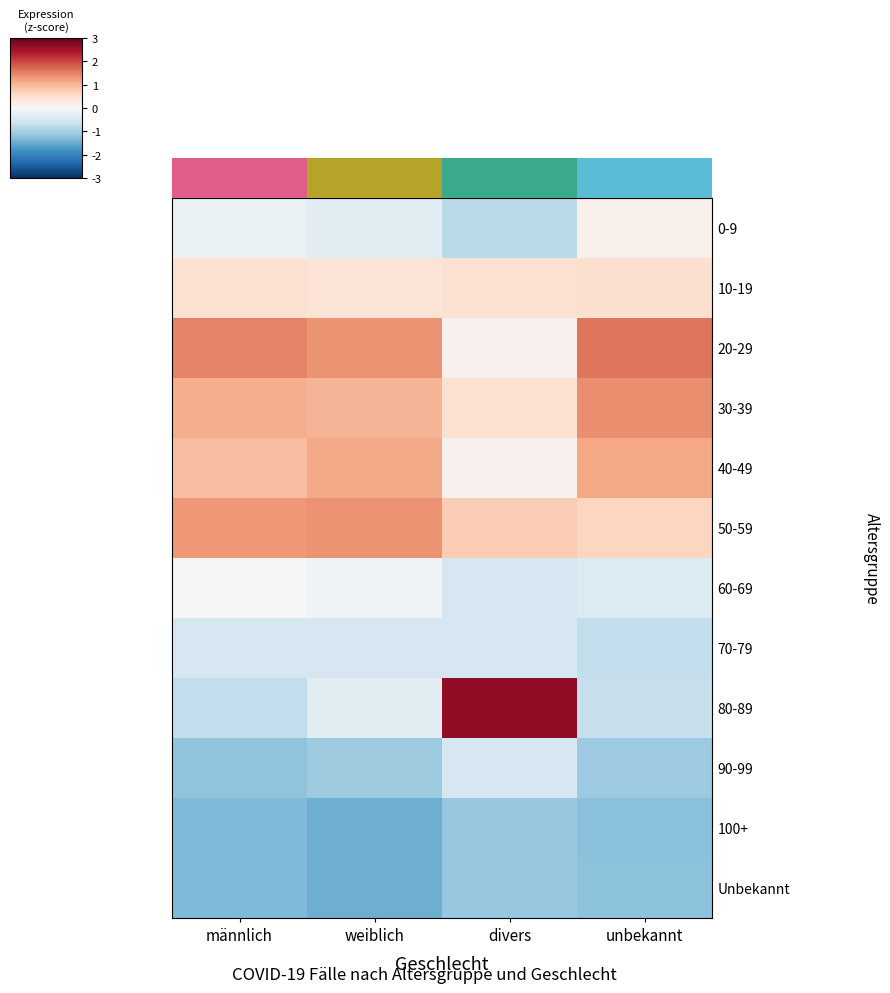

How many categories are shown in the chart?

4